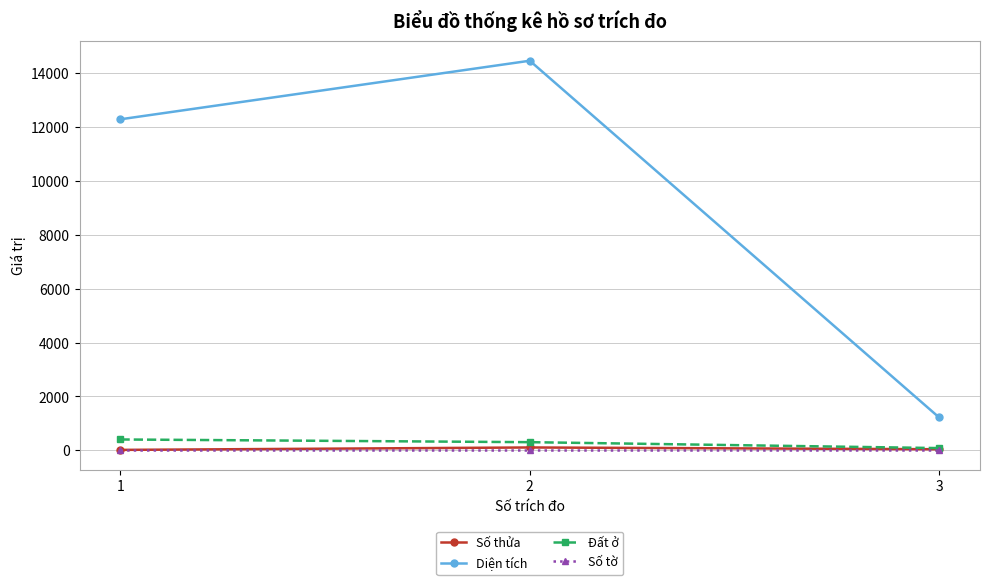

True or false: Diện tích has a value of 3897.3 at 1.

False